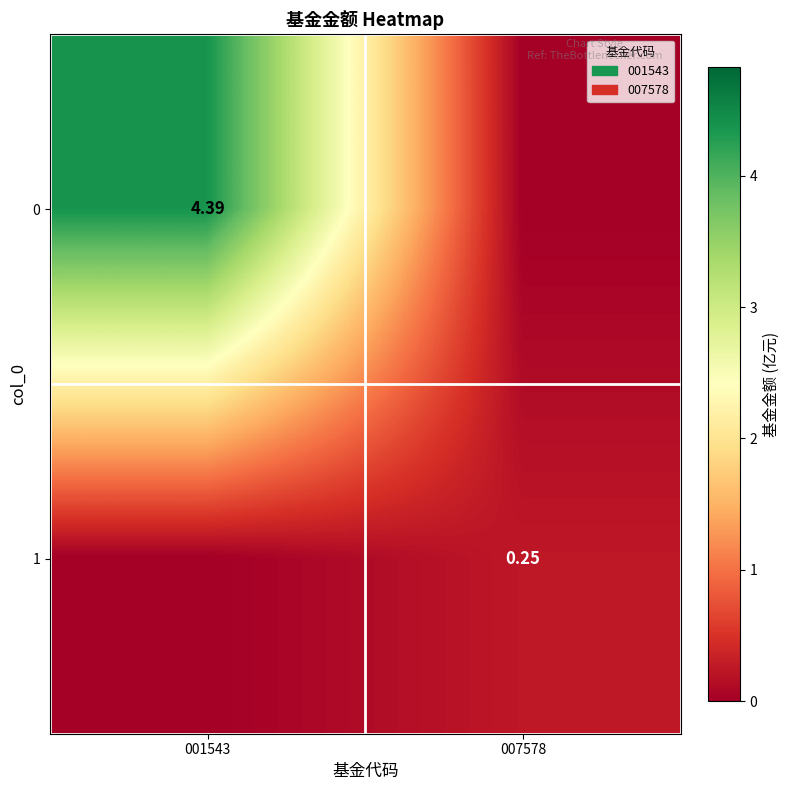

Is the value of 1 at 007578 greater than the value of 0 at 001543?

No